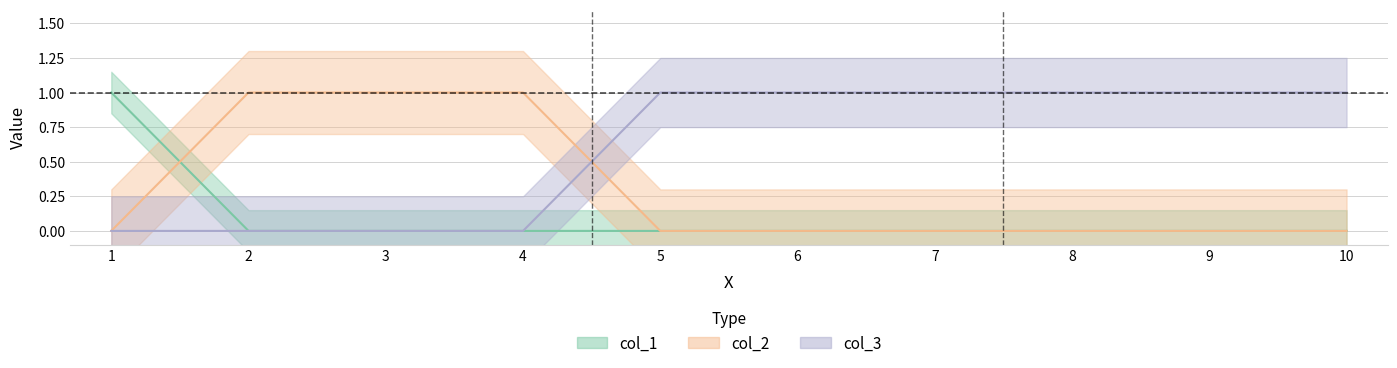

Which series has the largest total across all categories?

col_3